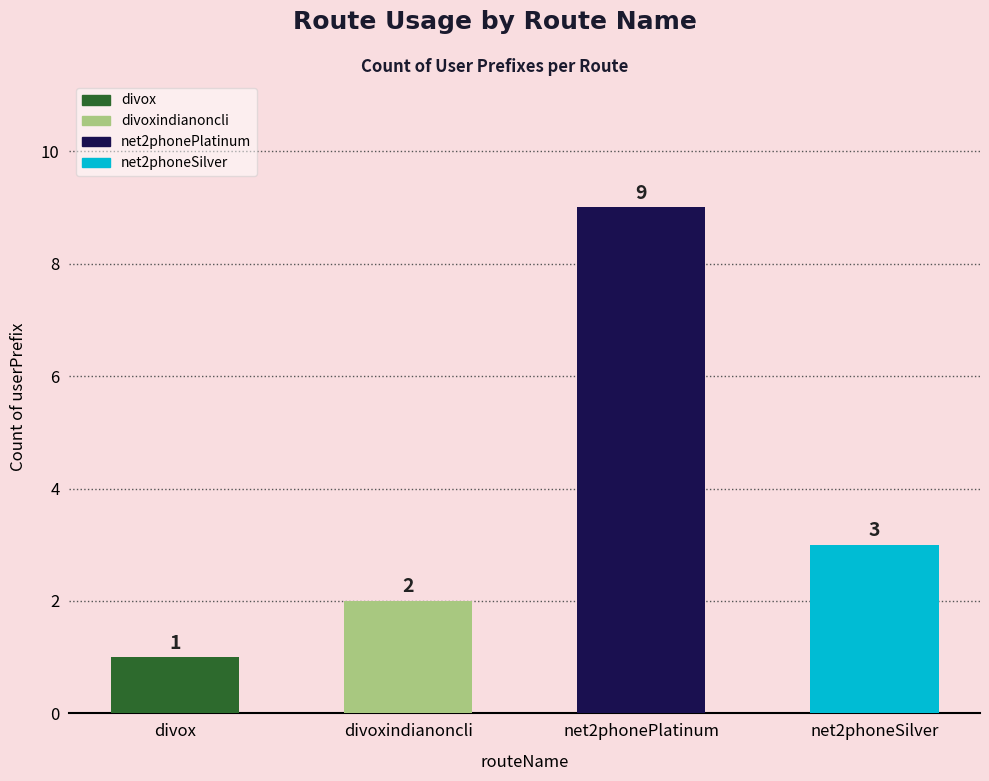

Count the number of categories in the chart.

4